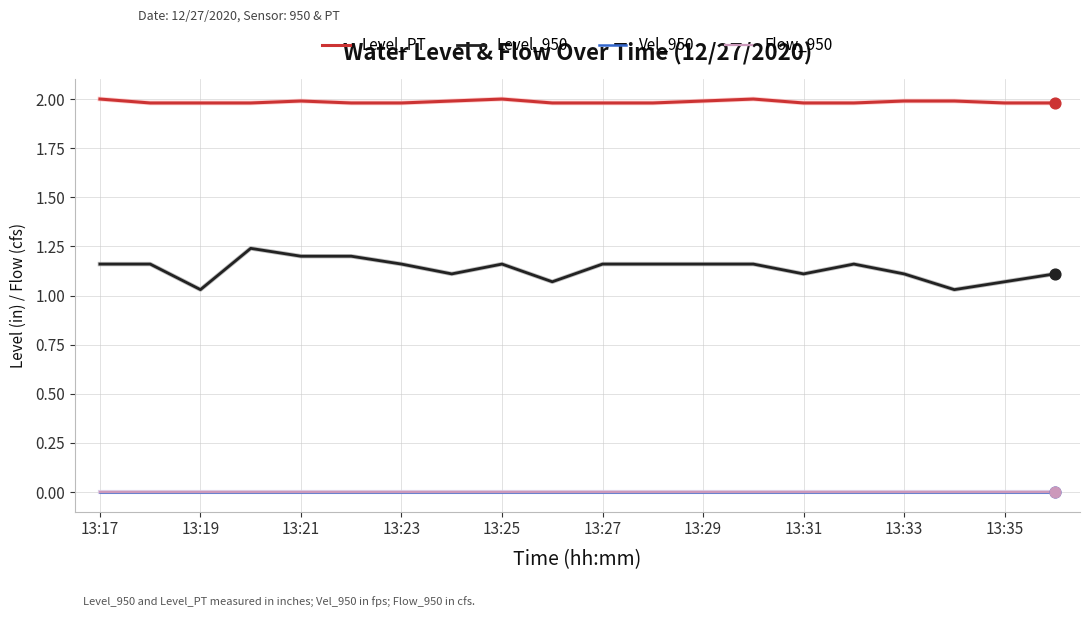

Is this an area chart (filled region under the line)?

No